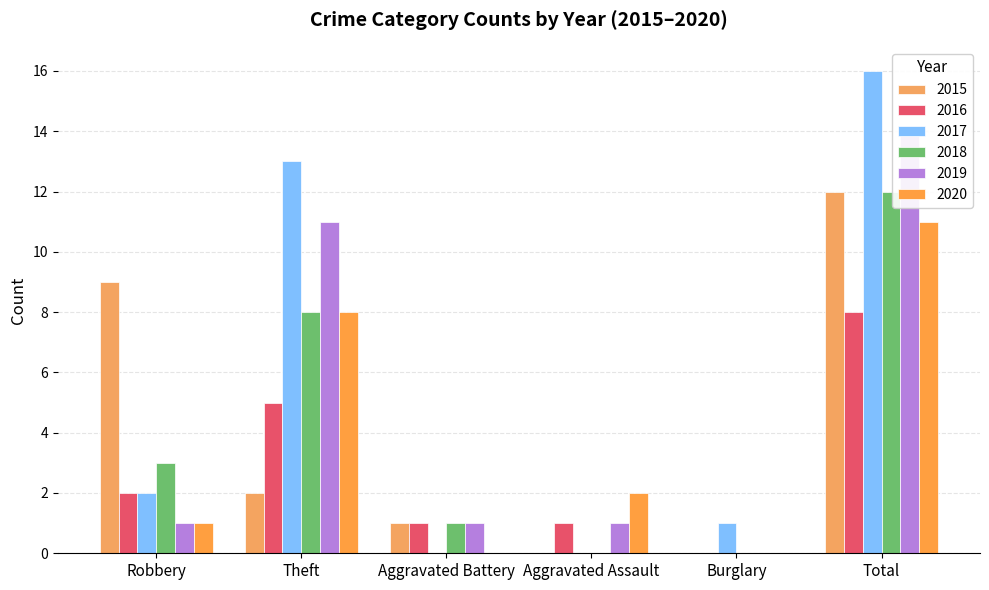

Reading left to right, extract all data points from this chart.

2015: 9	2	1	0	0	12
2016: 2	5	1	1	0	8
2017: 2	13	0	0	1	16
2018: 3	8	1	0	0	12
2019: 1	11	1	1	0	14
2020: 1	8	0	2	0	11